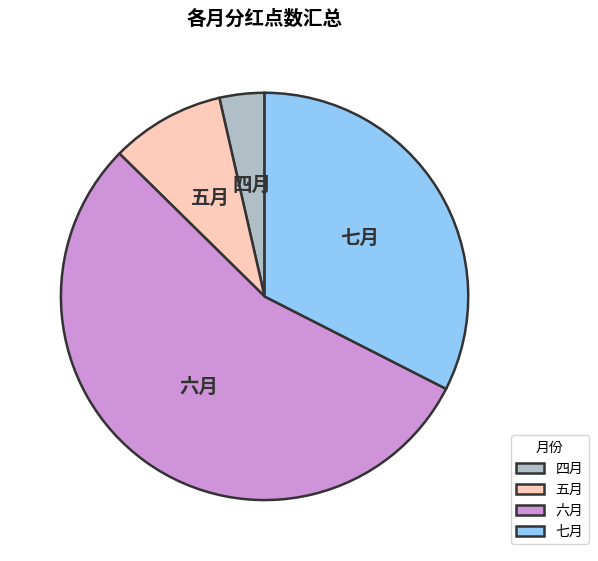

How many segments does this pie chart have?

4